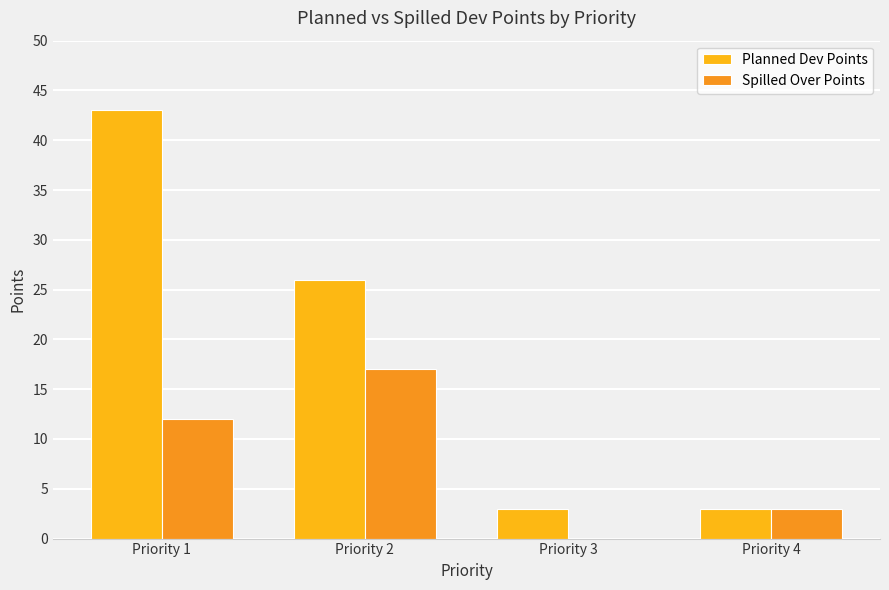

At how many categories does at least one series exceed 0?

4